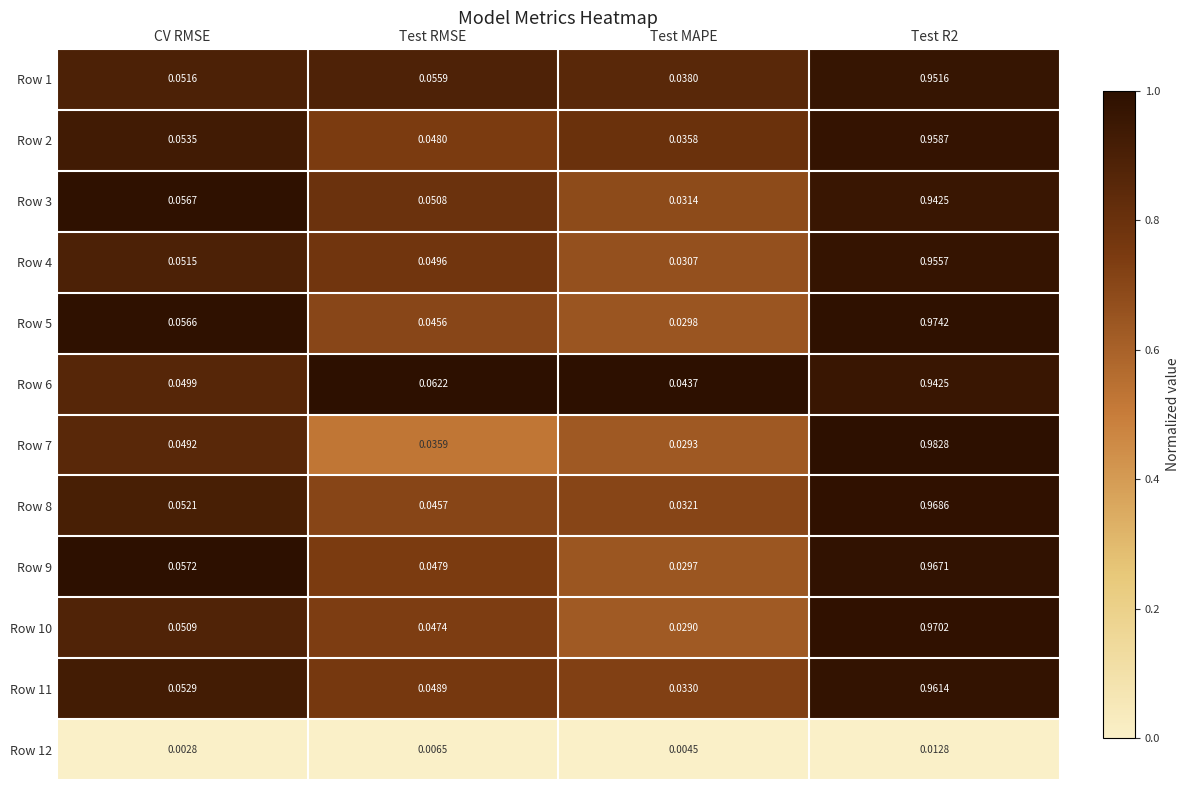

Which category has the lowest value in the Row 6 series?

Test MAPE